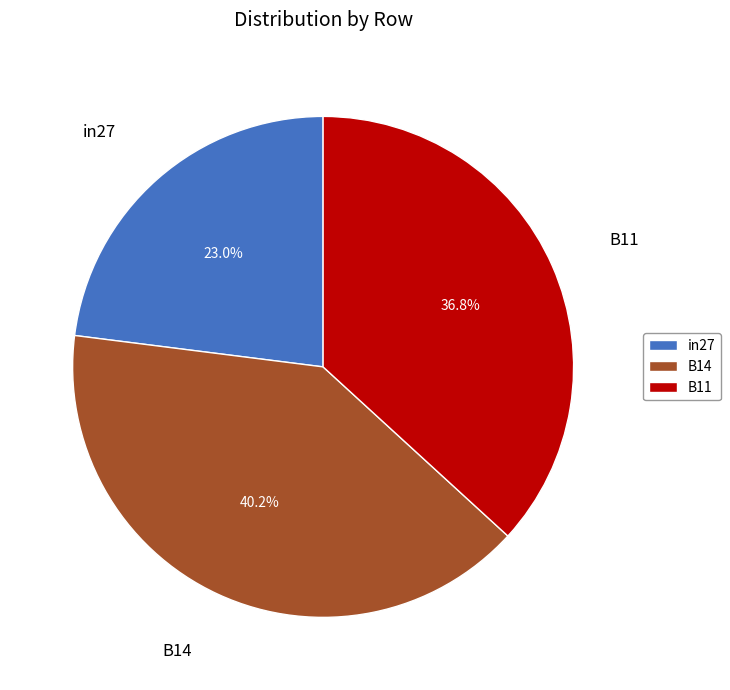

Which category has the smallest portion of the pie?

in27